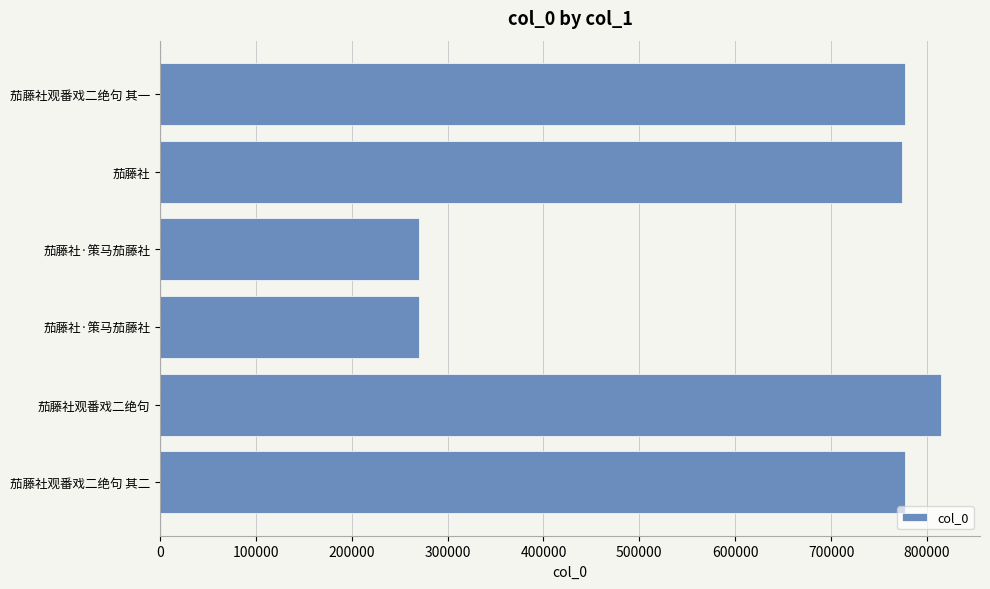

What is the maximum value shown in the chart?

814583